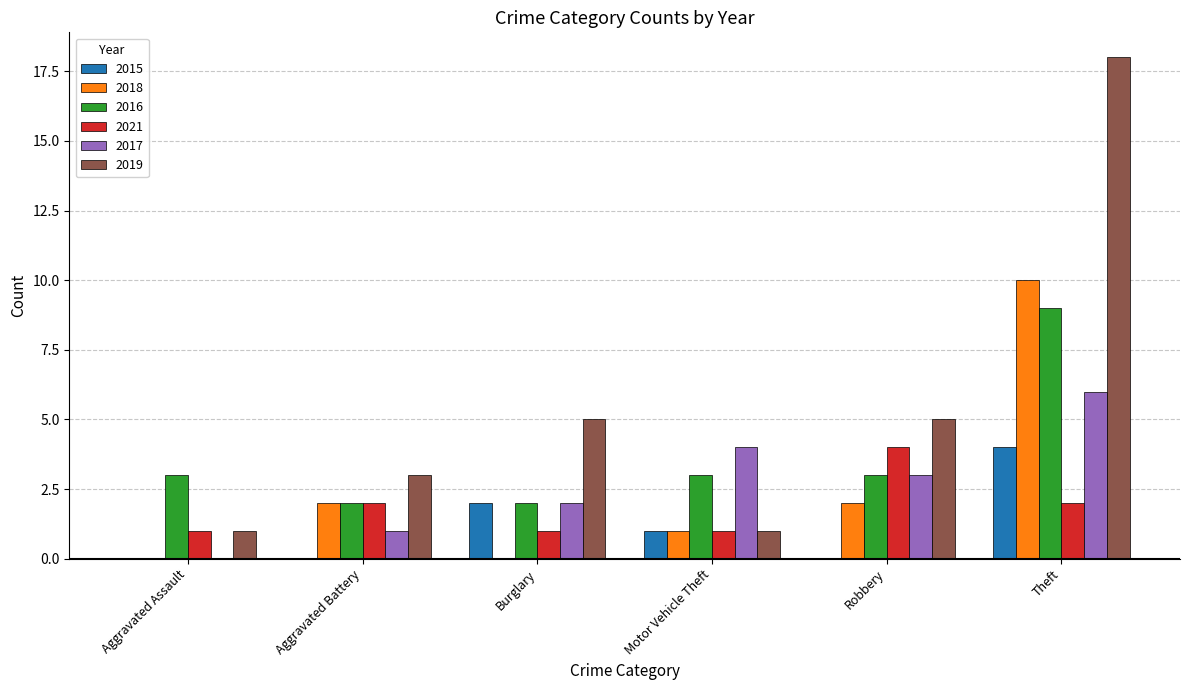

The 2015 series shows 4 at Theft. True or false?

True